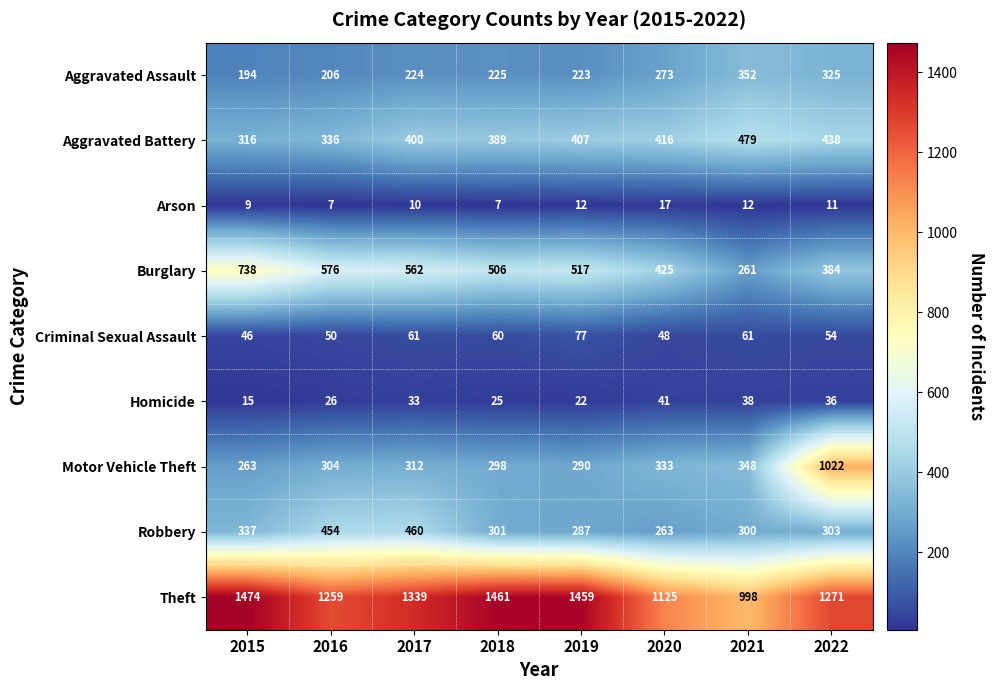

List the series in order of their peak value, lowest first.

Arson, Homicide, Criminal Sexual Assault, Aggravated Assault, Robbery, Aggravated Battery, Burglary, Motor Vehicle Theft, Theft